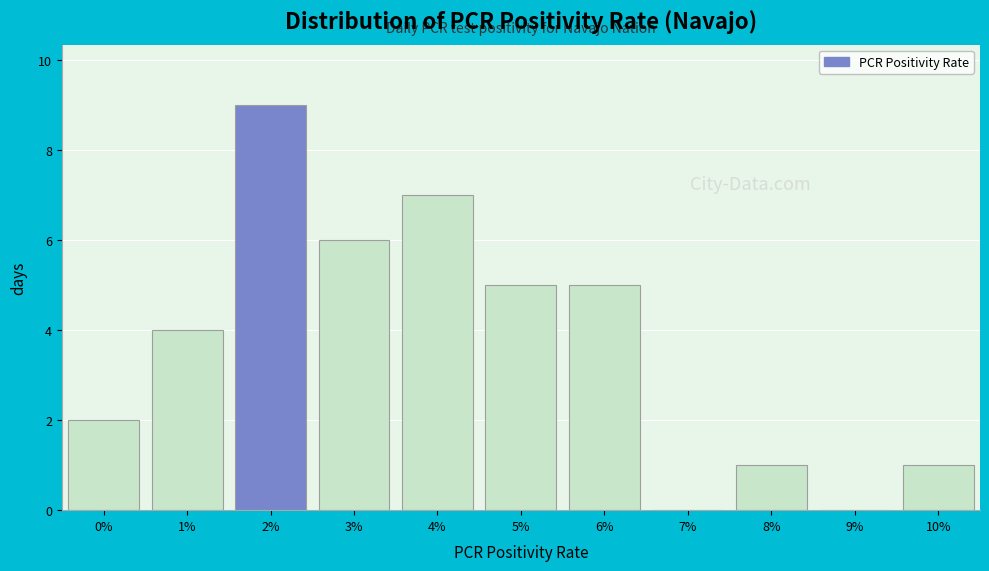

Reading left to right, extract all data points from this chart.

0%=2	1%=4	2%=9	3%=6	4%=7	5%=5	6%=5	7%=0	8%=1	9%=0	10%=1